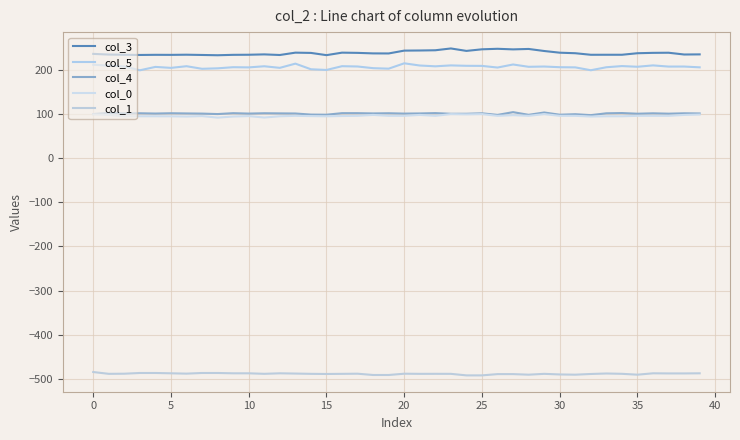

Reading left to right, what are all the values shown in this chart?

col_3: 236.6	235.0	234.6	234.1	234.5	234.4	234.7	234.1	233.5	234.4	234.6	235.4	234.1	239.4	238.8	233.7	239.4	238.9	237.7	237.6	244.0	244.3	244.8	248.9	243.3	247.0	248.1	246.8	247.8	243.1	239.3	238.1	234.6	234.6	234.6	238.1	238.9	239.2	235.2	235.5
col_5: 212.0	210.0	208.1	199.4	207.1	204.9	208.6	202.8	203.9	206.4	206.0	208.5	204.9	214.5	201.7	200.2	208.7	208.0	204.2	203.1	215.2	210.2	208.4	210.5	209.6	209.4	205.6	212.6	207.3	207.9	206.4	206.0	199.5	206.3	208.9	207.4	210.5	207.8	207.9	206.1
col_4: 100.1	102.7	101.6	101.9	101.3	102.0	101.5	101.2	100.2	102.1	101.2	102.0	101.7	101.4	98.9	98.6	102.2	102.2	101.6	102.0	101.2	101.5	102.3	100.7	100.8	101.8	98.2	104.5	98.4	103.7	98.6	99.8	97.7	101.9	102.4	100.9	101.8	101.0	101.8	101.5
col_0: 99.4	98.2	95.1	95.1	95.1	95.1	94.6	95.5	92.0	94.6	95.5	92.3	95.1	96.1	95.5	95.1	95.7	96.1	98.2	96.1	96.1	98.2	96.1	100.0	99.4	100.0	96.1	97.6	96.1	100.0	96.1	96.1	94.6	95.1	95.1	96.1	96.1	96.1	98.2	99.1
col_1: -484.8	-488.9	-488.6	-487.0	-487.0	-487.7	-488.4	-487.0	-487.0	-487.7	-487.7	-488.9	-487.7	-488.3	-488.9	-489.2	-488.9	-488.6	-491.5	-491.5	-488.6	-488.9	-488.9	-488.9	-492.4	-492.4	-489.5	-489.5	-490.8	-488.9	-490.3	-490.8	-489.2	-488.1	-488.9	-490.8	-487.7	-488.0	-488.0	-487.7